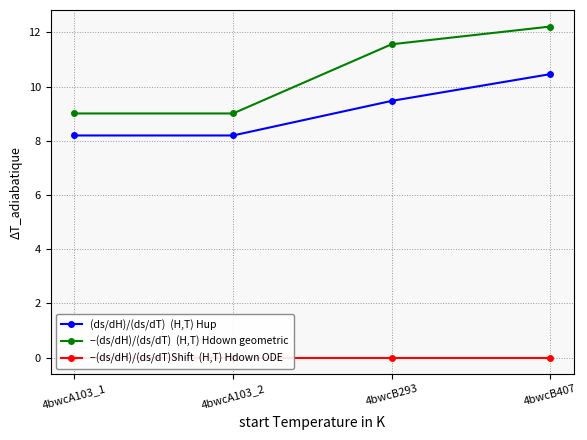

What is the difference between the highest and lowest values at 4bwcB293?

11.6